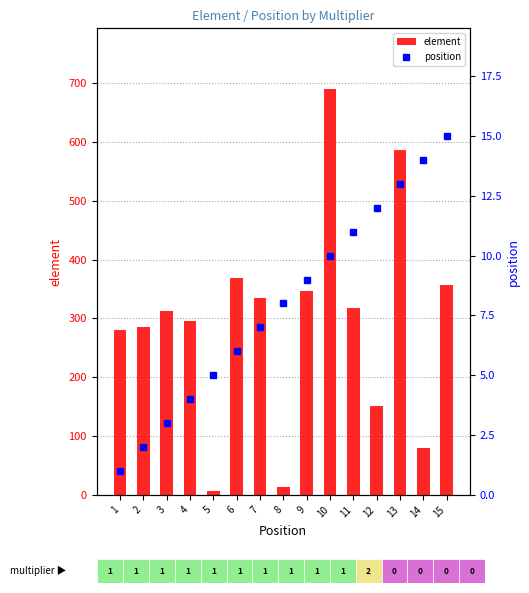

How many data points in position are above 8?

7